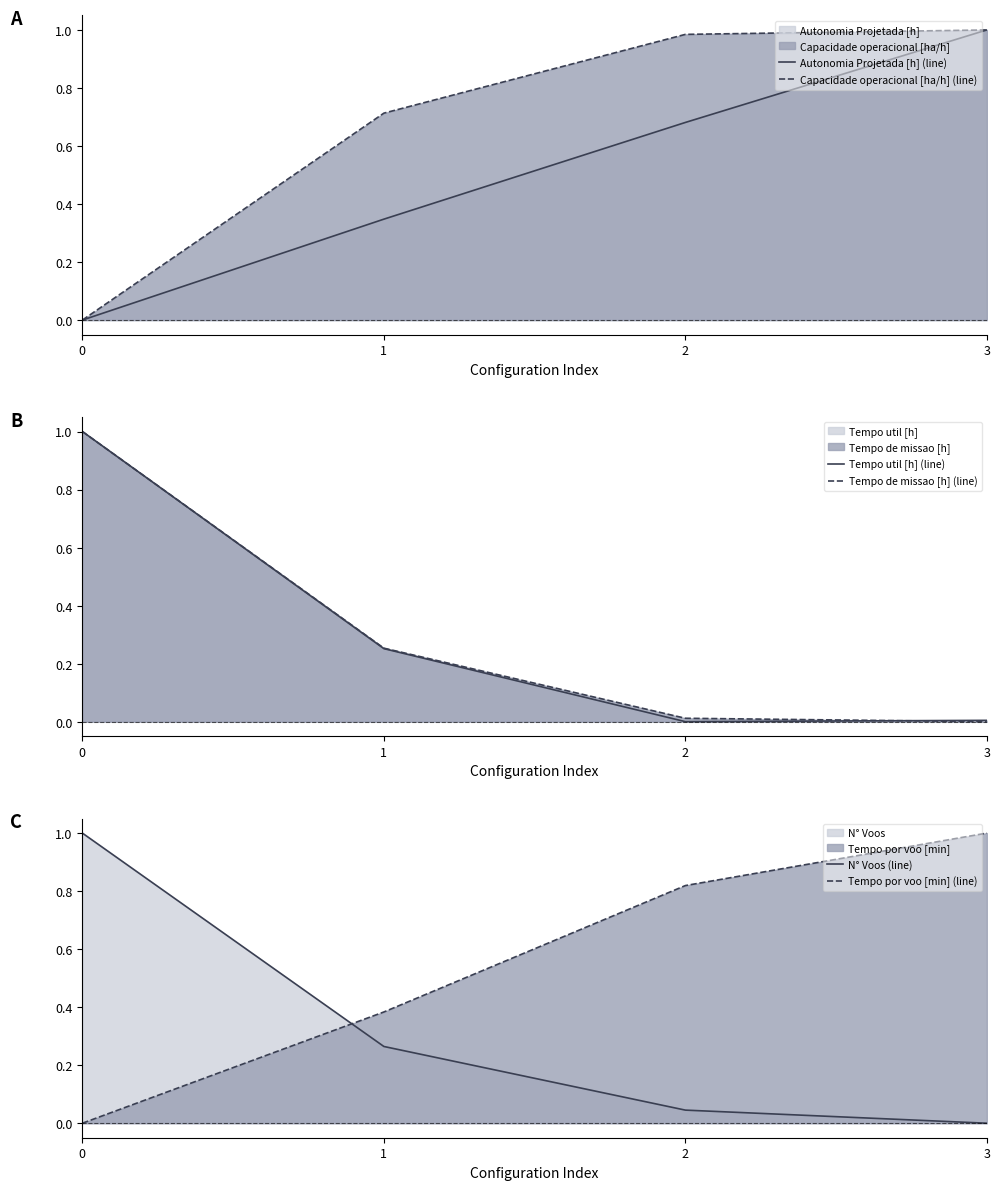

Which series has the largest total across all categories?

Capacidade operacional [ha/h] (line)